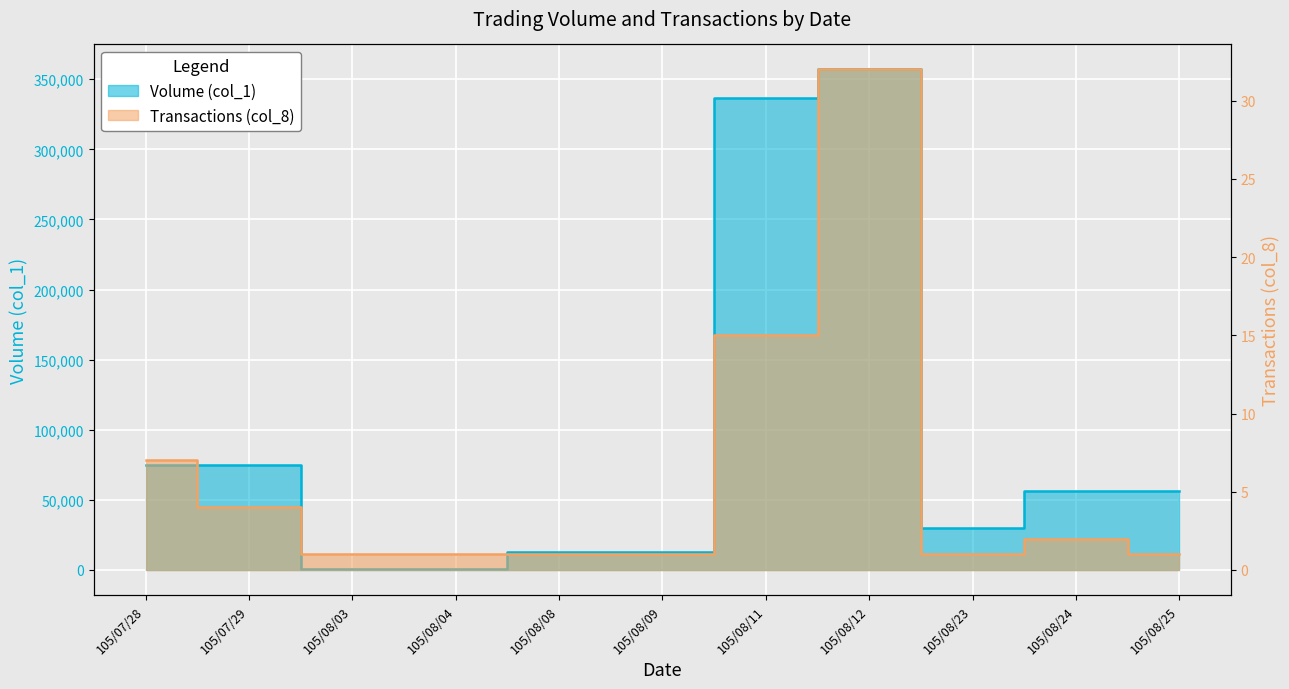

Which category has the lowest value in the Volume (col_1) series?

105/08/03